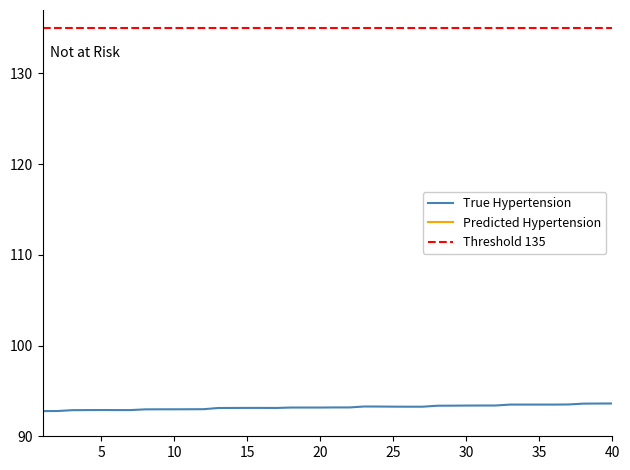

True or false: Predicted Hypertension has more than 1 points higher than both neighbors.

True